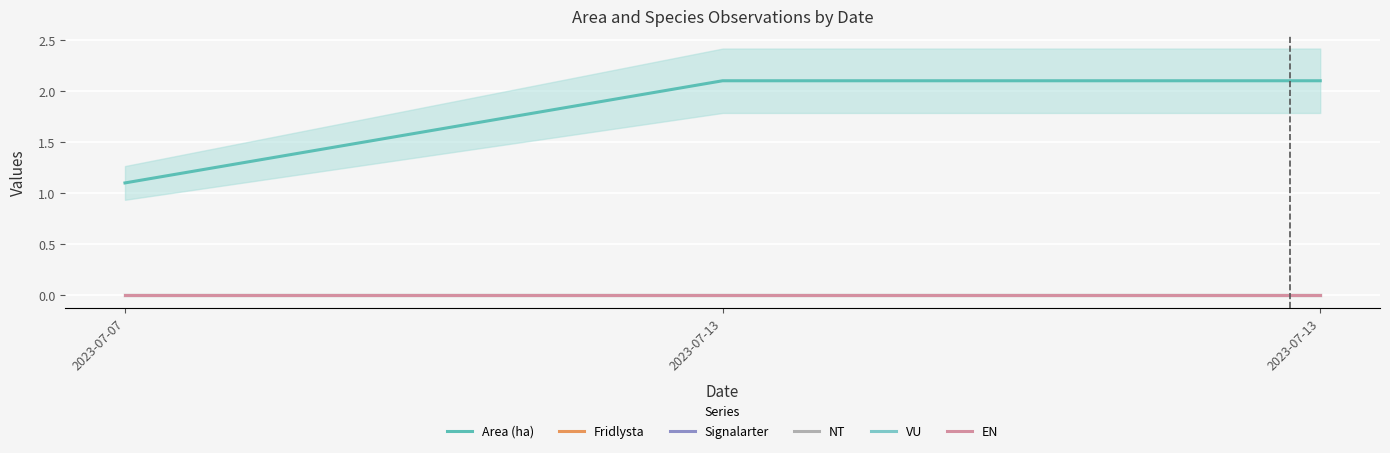

Count the number of data series in this chart.

6